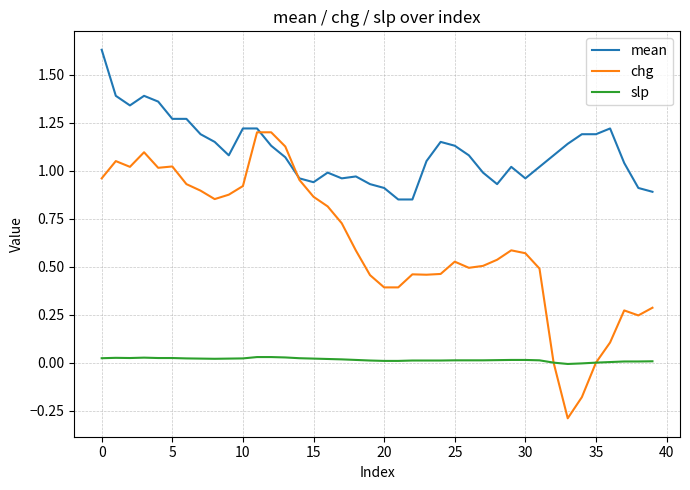

What are all the series names shown in the legend?

mean, chg, slp